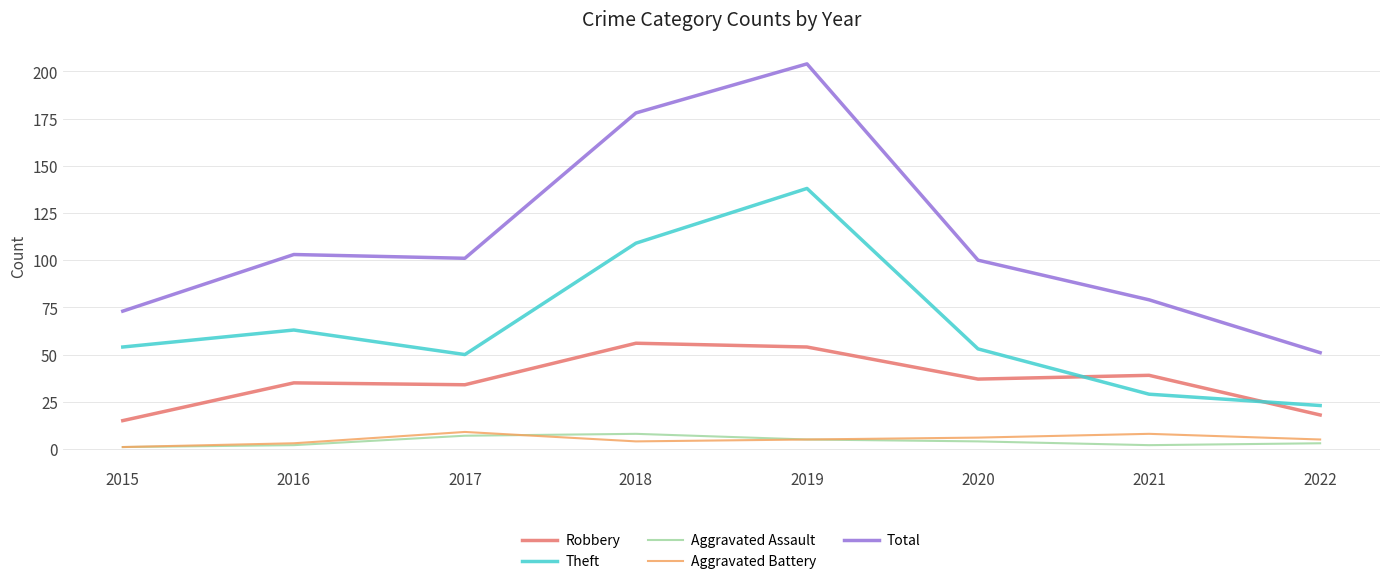

Which series has the largest total across all categories?

Total